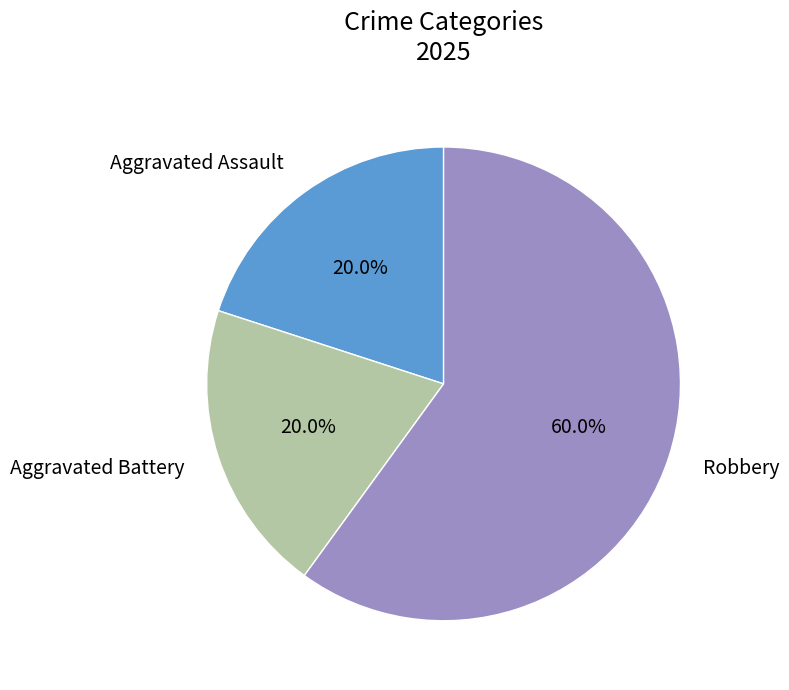

True or false: Robbery accounts for 60% of the total.

True